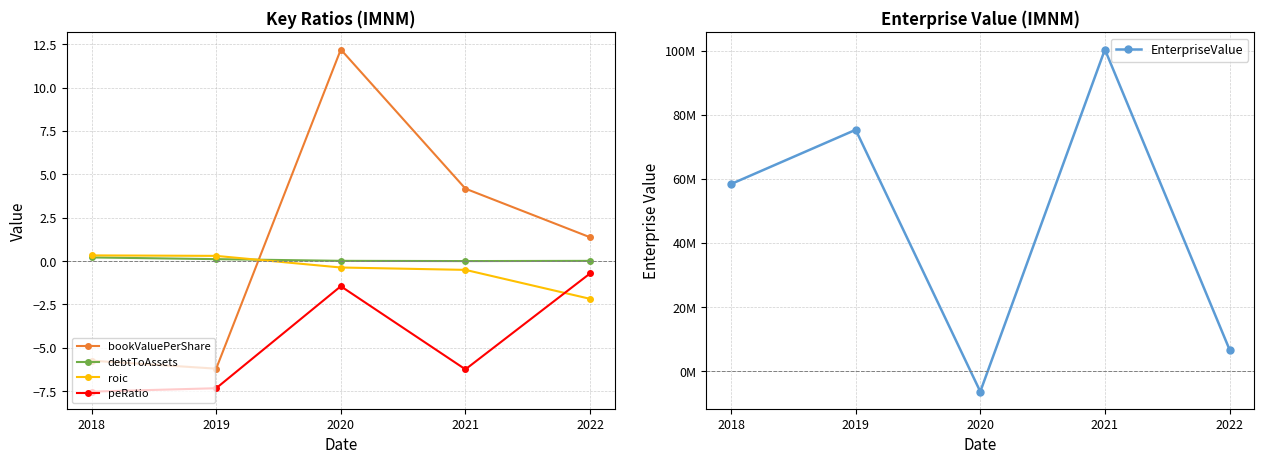

True or false: EnterpriseValue and debtToAssets cross at least once.

True